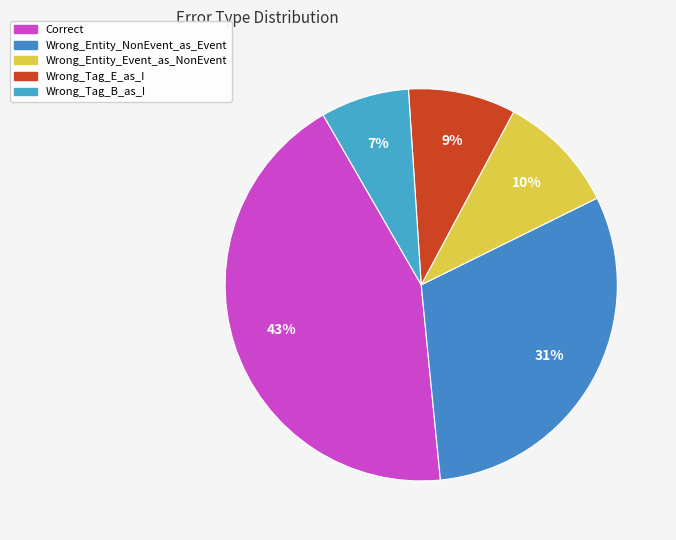

Which has a higher value, Correct or Wrong_Entity_NonEvent_as_Event?

Correct